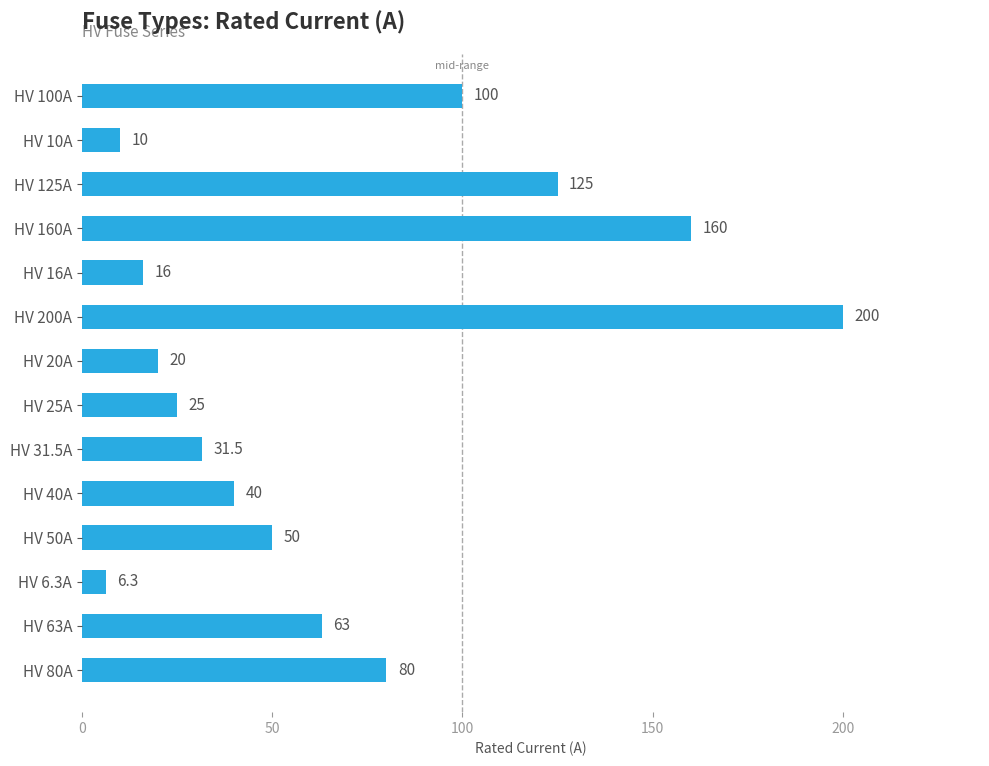

The chart shows a value of 31.5 at HV 31.5A. True or false?

True